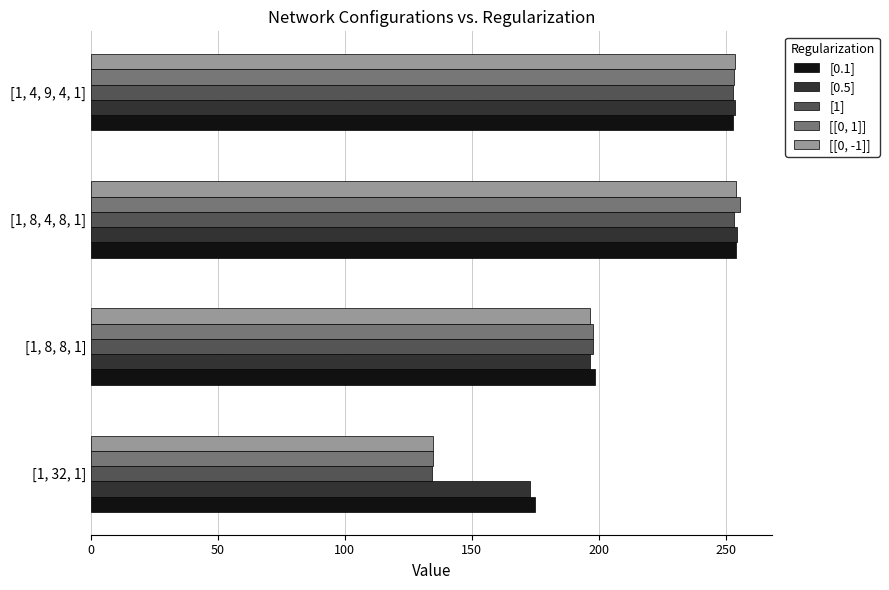

Rank the categories by [[0, -1]] value from lowest to highest.

[1, 32, 1], [1, 8, 8, 1], [1, 4, 9, 4, 1], [1, 8, 4, 8, 1]